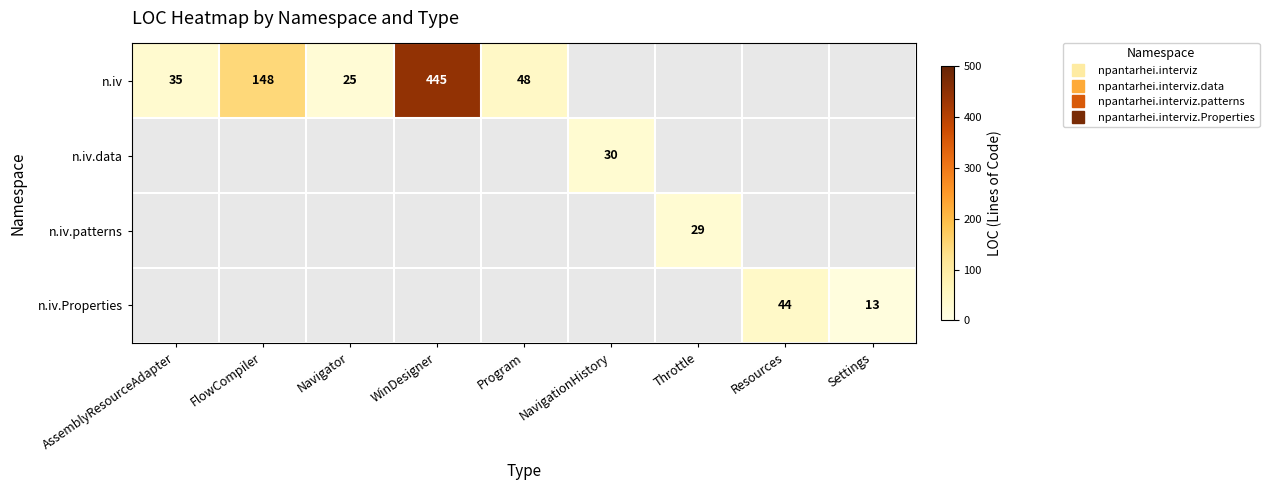

How many categories are shown in the chart?

9